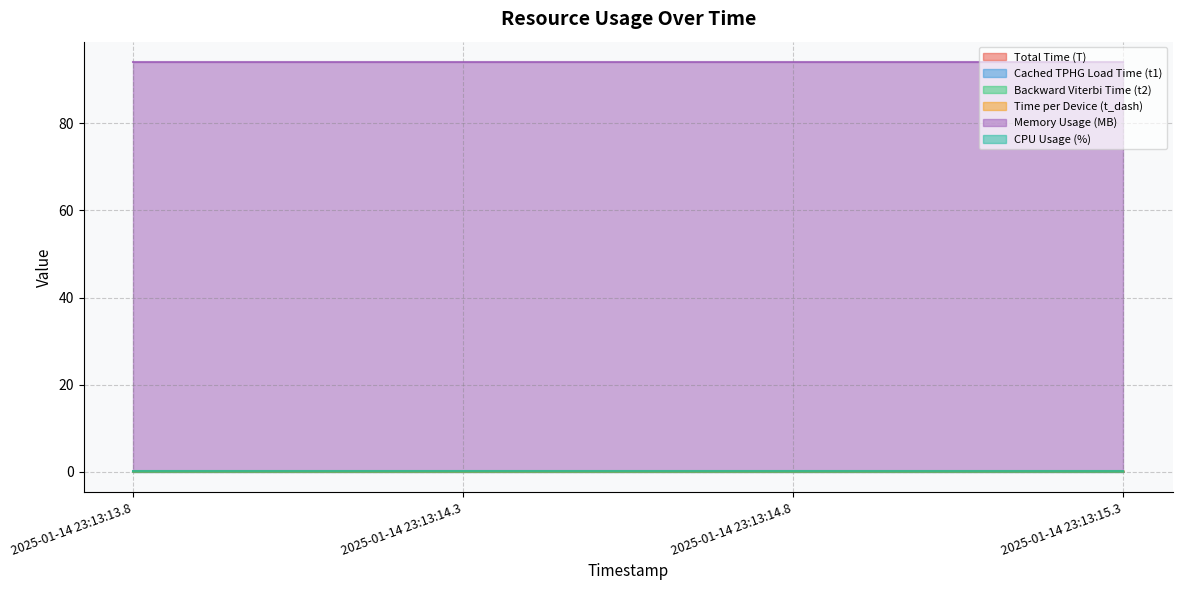

The Total Time (T) series shows 0.0 at 2025-01-14 23:13:13.8. True or false?

False